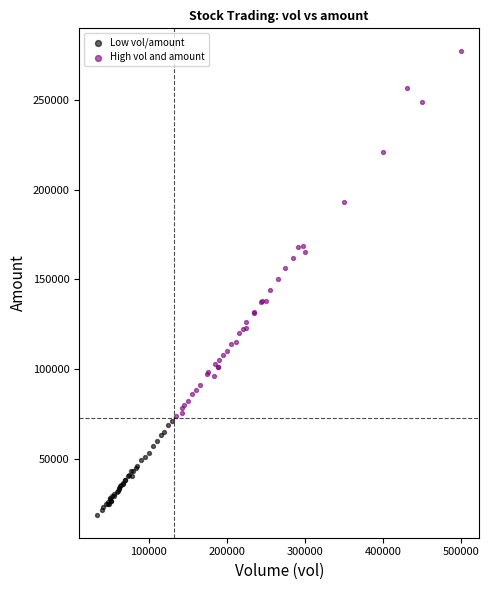

Which series contains the highest Y value?

High vol and amount